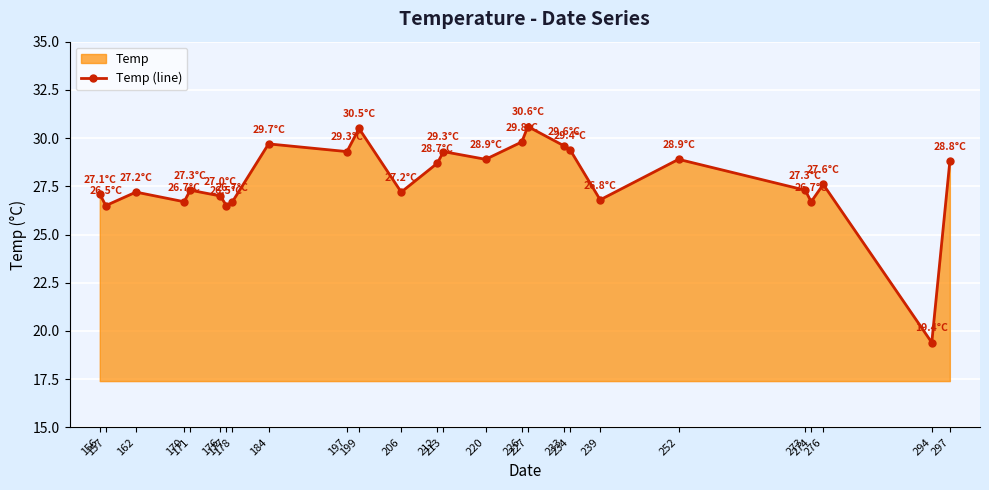

How many points are higher than both their immediate neighbors (excluding endpoints)?

8